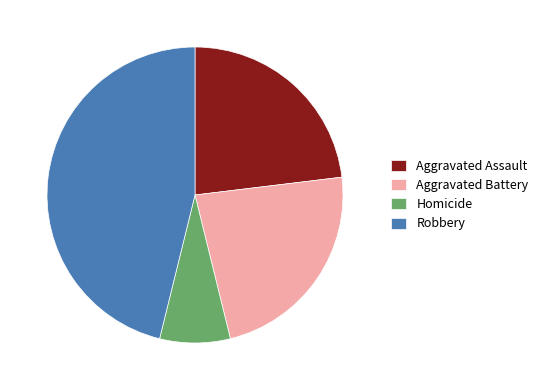

Do Robbery and Aggravated Battery together represent more than half of the pie?

Yes